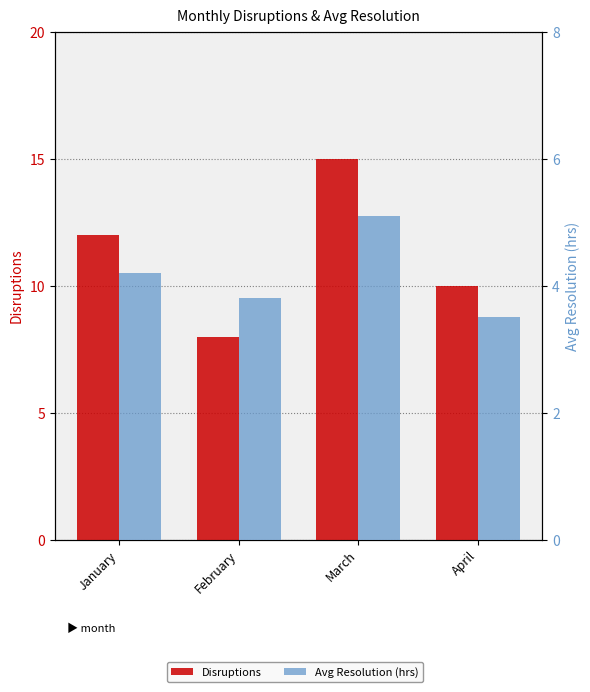

What are all the series names shown in the legend?

Disruptions, Avg Resolution (hrs)